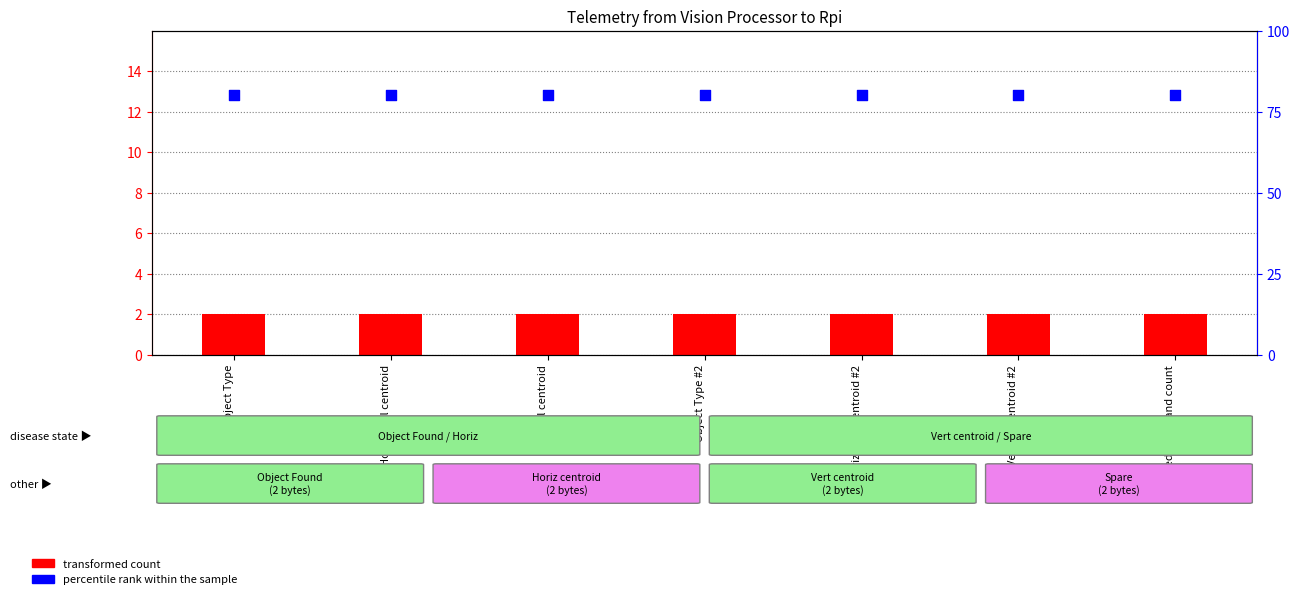

At how many categories does at least one series exceed 78?

7